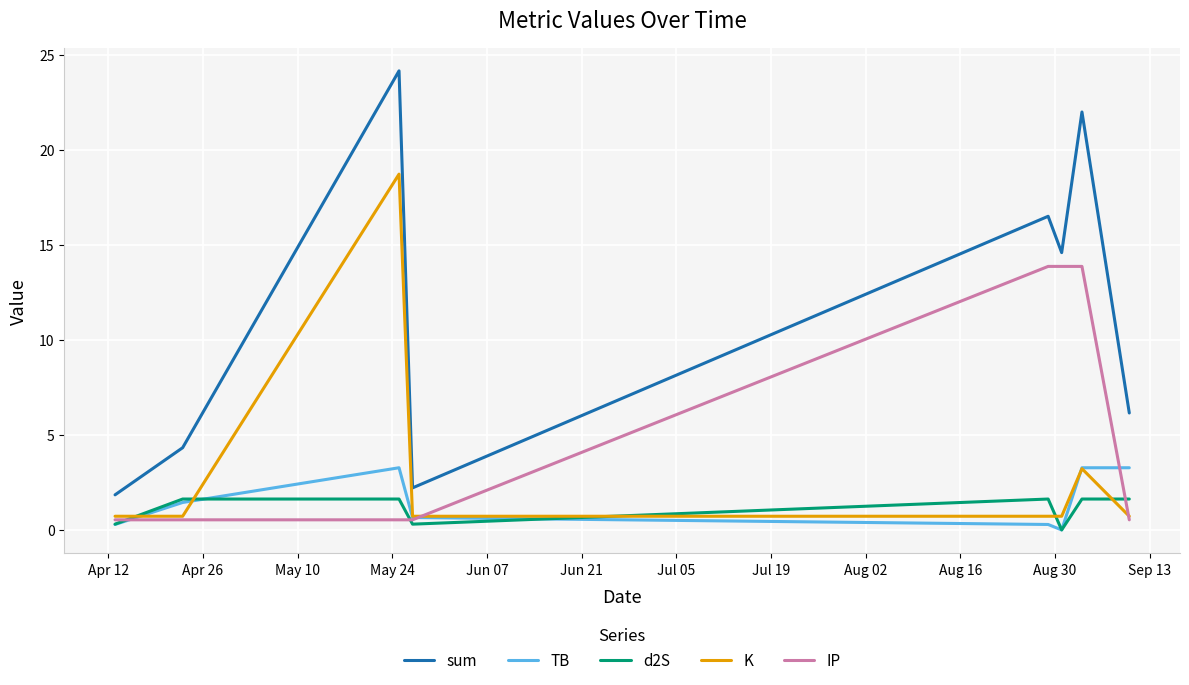

Which series has the widest spread of values?

sum